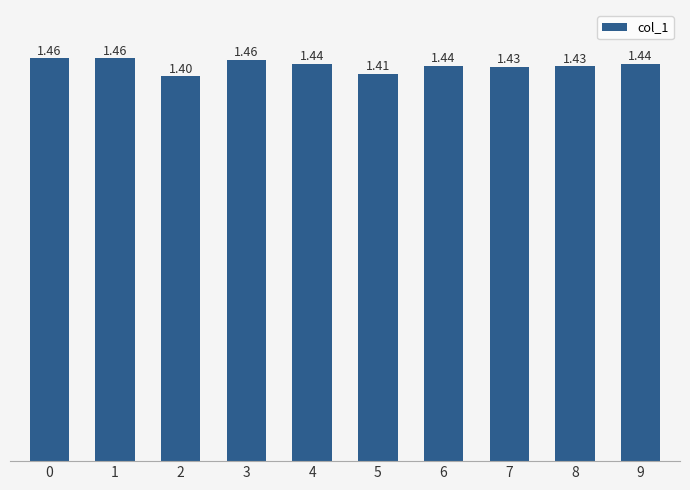

Count the values in the range 1 to 2.

10